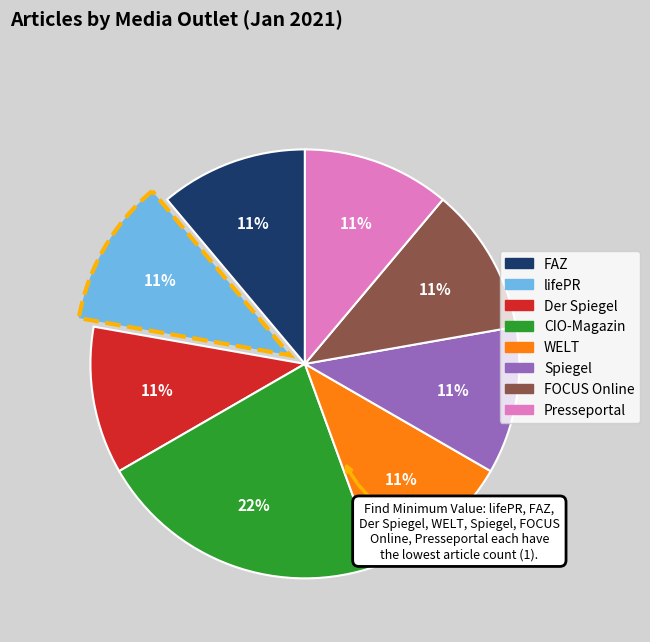

To the nearest percent, what percentage of the pie is Der Spiegel?

11%